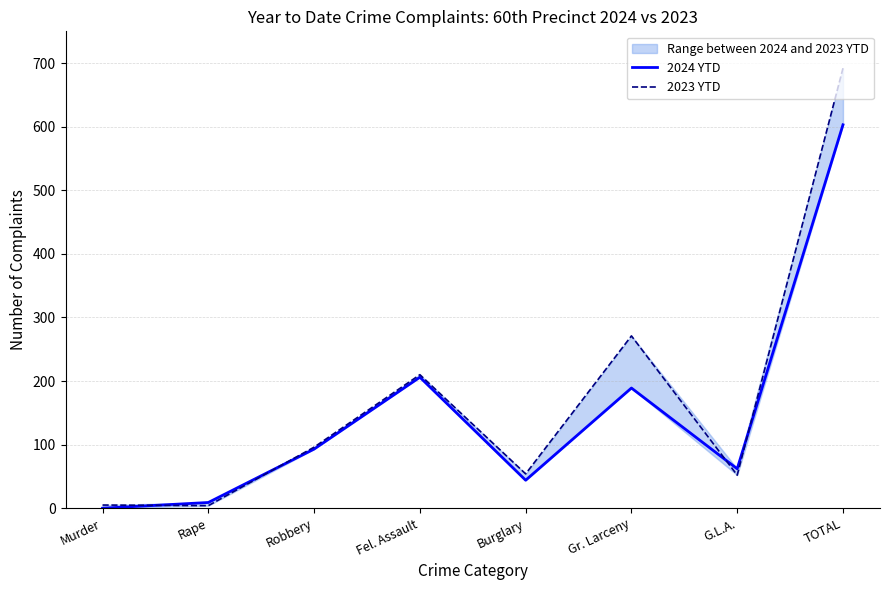

True or false: 2023 YTD has a value of 89 at G.L.A..

False